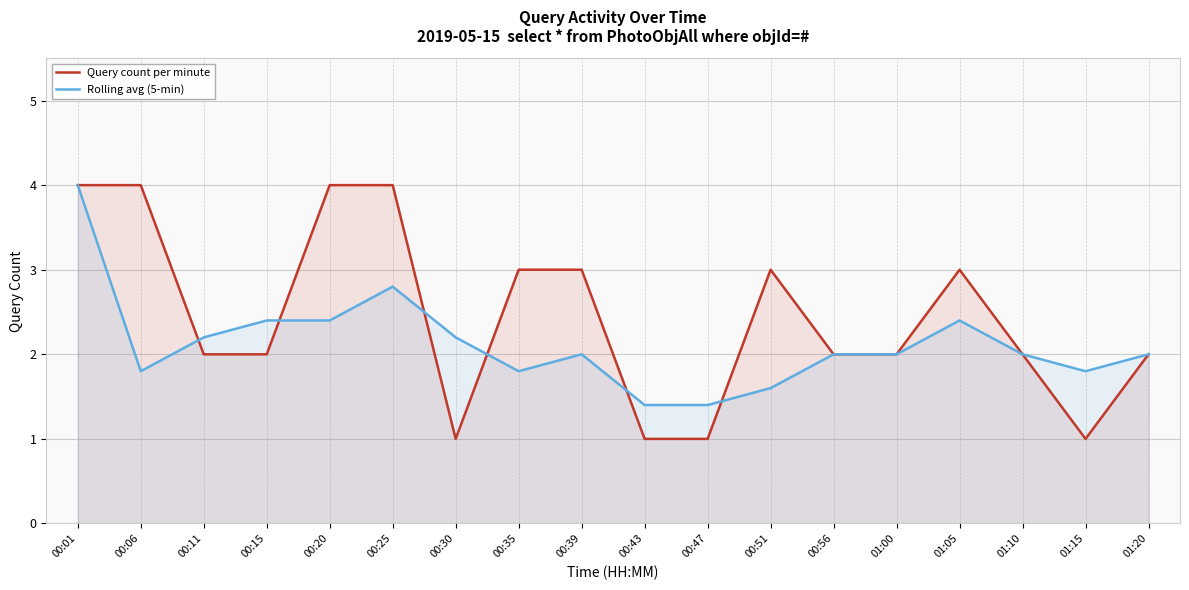

Is it true that Rolling avg (5-min) equals 2.2 at 00:11?

True